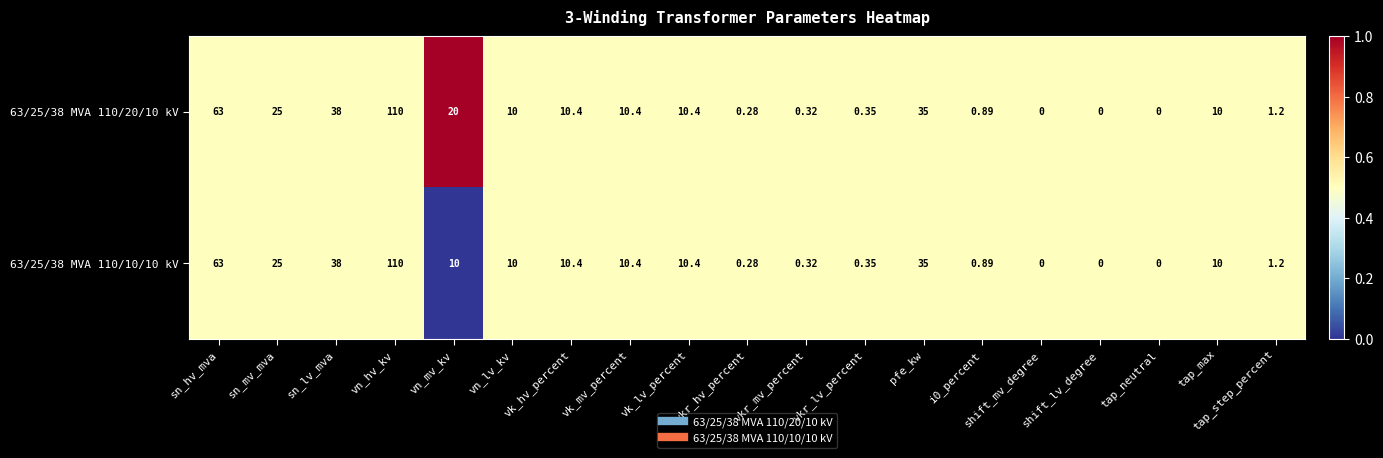

Is the value of 63/25/38 MVA 110/20/10 kV at vkr_lv_percent greater than the value of 63/25/38 MVA 110/10/10 kV at shift_lv_degree?

Yes